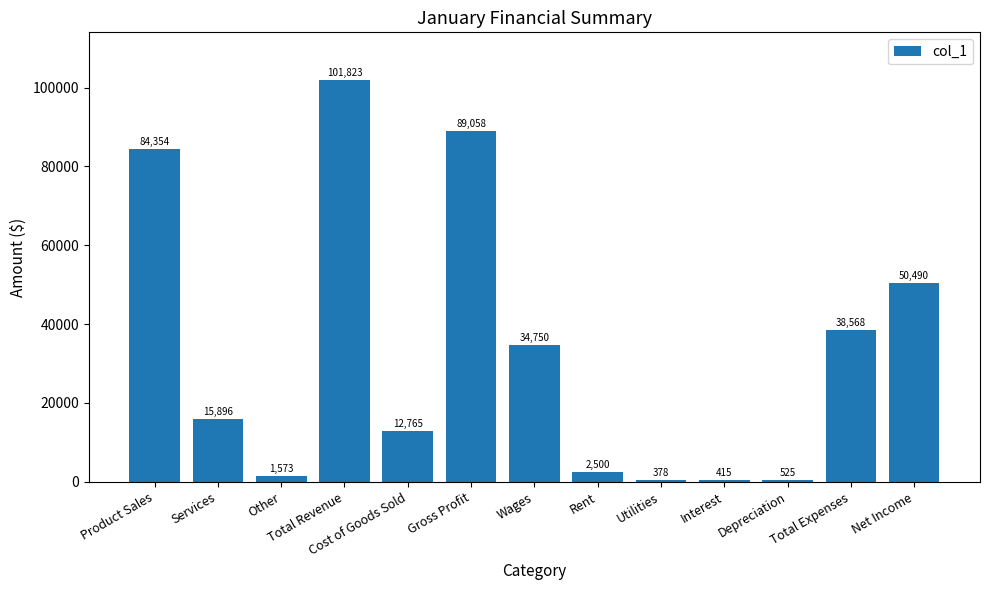

How many data points are less than 15896?

6